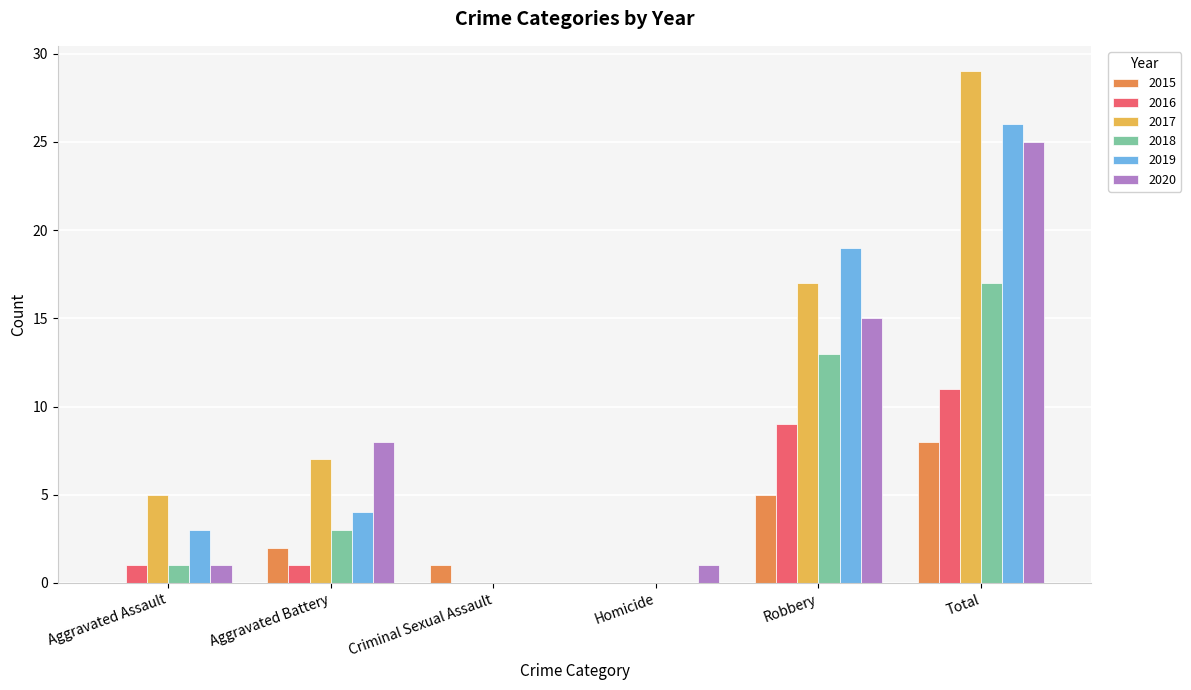

How many distinct data groups are displayed?

6